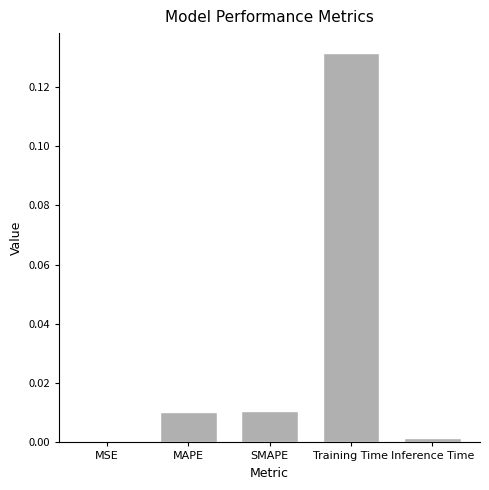

The value at MAPE is 0.0. True or false?

True